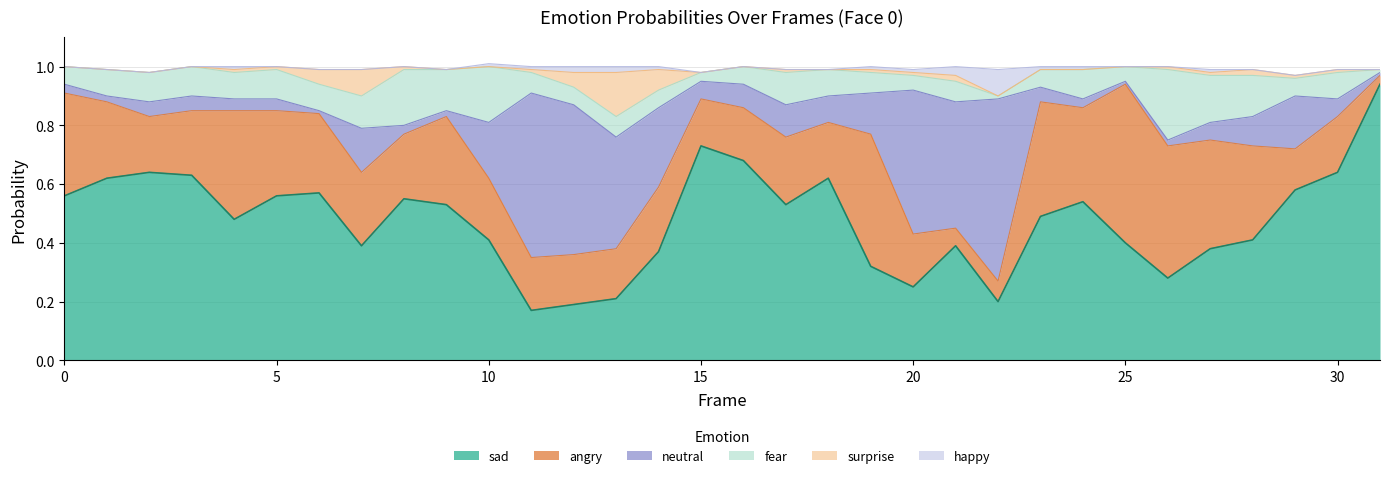

Reading left to right, list all the values displayed in this chart.

angry0: 0=0.3	1=0.3	2=0.2	3=0.2	4=0.4	5=0.3	6=0.3	7=0.2	8=0.2	9=0.3	10=0.2	11=0.2	12=0.2	13=0.2	14=0.2	15=0.2	16=0.2	17=0.2	18=0.2	19=0.5	20=0.2	21=0.1	22=0.1	23=0.4	24=0.3	25=0.5	26=0.5	27=0.4	28=0.3	29=0.1	30=0.2	31=0.0
fear0: 0=0.1	1=0.1	2=0.1	3=0.1	4=0.1	5=0.1	6=0.1	7=0.1	8=0.2	9=0.1	10=0.2	11=0.1	12=0.1	13=0.1	14=0.1	15=0.0	16=0.1	17=0.1	18=0.1	19=0.1	20=0.1	21=0.1	22=0.0	23=0.1	24=0.1	25=0.1	26=0.2	27=0.2	28=0.1	29=0.1	30=0.1	31=0.0
sad0: 0=0.6	1=0.6	2=0.6	3=0.6	4=0.5	5=0.6	6=0.6	7=0.4	8=0.6	9=0.5	10=0.4	11=0.2	12=0.2	13=0.2	14=0.4	15=0.7	16=0.7	17=0.5	18=0.6	19=0.3	20=0.2	21=0.4	22=0.2	23=0.5	24=0.5	25=0.4	26=0.3	27=0.4	28=0.4	29=0.6	30=0.6	31=0.9
surprise0: 0=0.0	1=0.0	2=0.0	3=0.0	4=0.0	5=0.0	6=0.1	7=0.1	8=0.0	9=0.0	10=0.0	11=0.0	12=0.1	13=0.1	14=0.1	15=0.0	16=0.0	17=0.0	18=0.0	19=0.0	20=0.0	21=0.0	22=0.0	23=0.0	24=0.0	25=0.0	26=0.0	27=0.0	28=0.0	29=0.0	30=0.0	31=0.0
neutral0: 0=0.0	1=0.0	2=0.1	3=0.1	4=0.0	5=0.0	6=0.0	7=0.1	8=0.0	9=0.0	10=0.2	11=0.6	12=0.5	13=0.4	14=0.3	15=0.1	16=0.1	17=0.1	18=0.1	19=0.1	20=0.5	21=0.4	22=0.6	23=0.1	24=0.0	25=0.0	26=0.0	27=0.1	28=0.1	29=0.2	30=0.1	31=0.0
happy0: 0=0.0	1=0.0	2=0.0	3=0.0	4=0.0	5=0.0	6=0.0	7=0.0	8=0.0	9=0.0	10=0.0	11=0.0	12=0.0	13=0.0	14=0.0	15=0.0	16=0.0	17=0.0	18=0.0	19=0.0	20=0.0	21=0.0	22=0.1	23=0.0	24=0.0	25=0.0	26=0.0	27=0.0	28=0.0	29=0.0	30=0.0	31=0.0